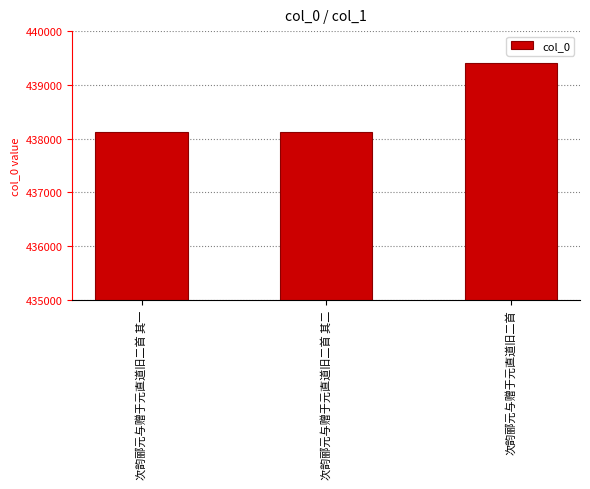

What is the minimum value shown in the chart?

438119